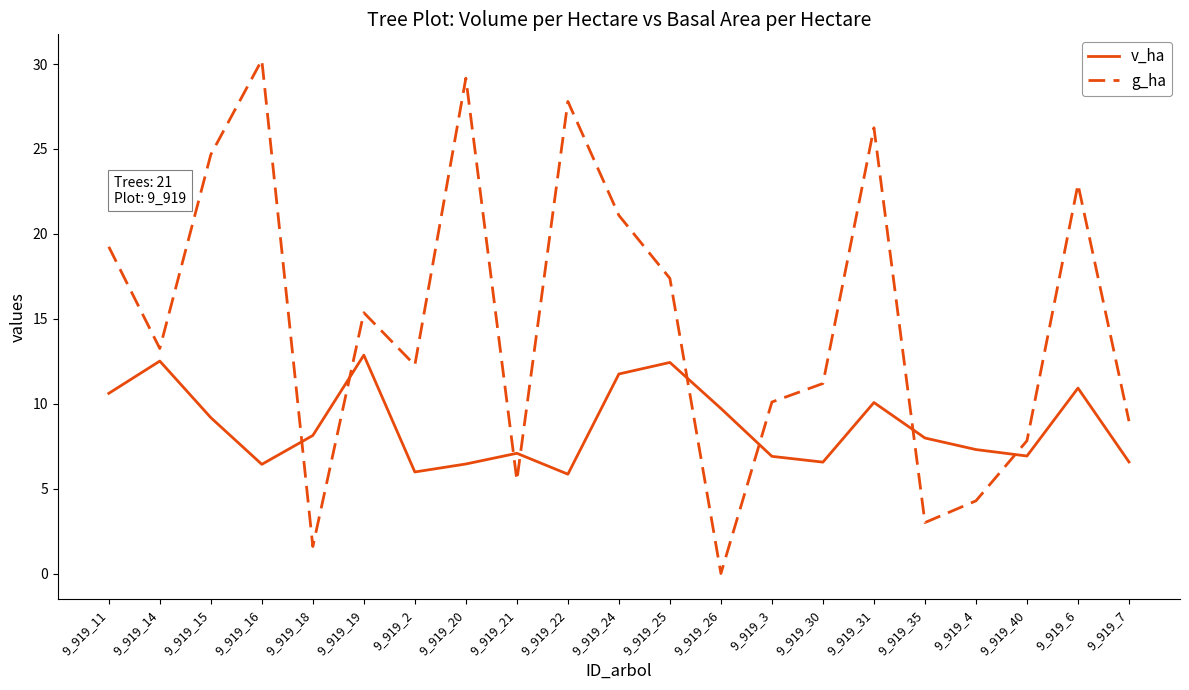

At 9_919_14, list the series in order from smallest to largest.

v_ha, g_ha